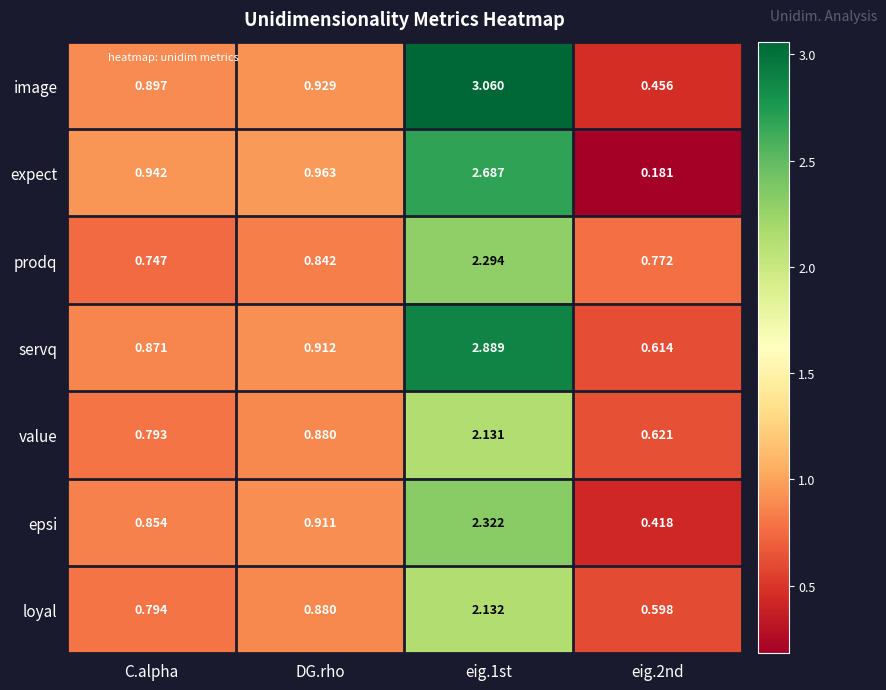

At which label is servq closest to 1?

DG.rho